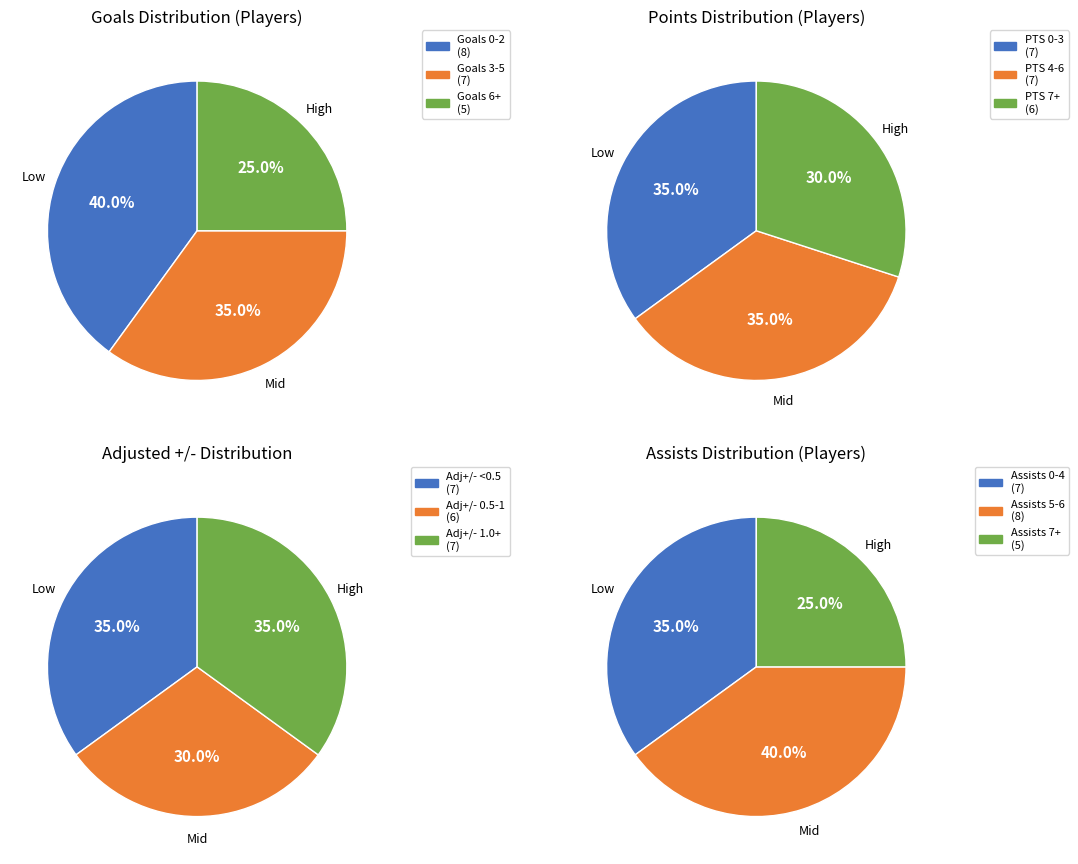

True or false: PhysicalPhoenix accounts for 14% of the total.

False